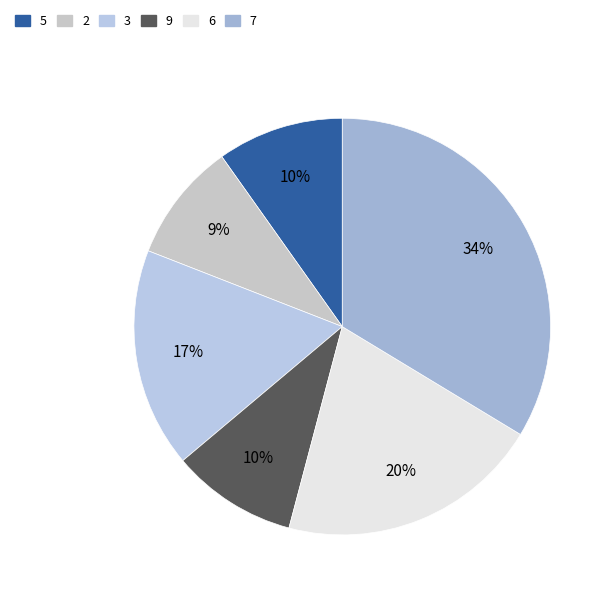

How many segments does this pie chart have?

6